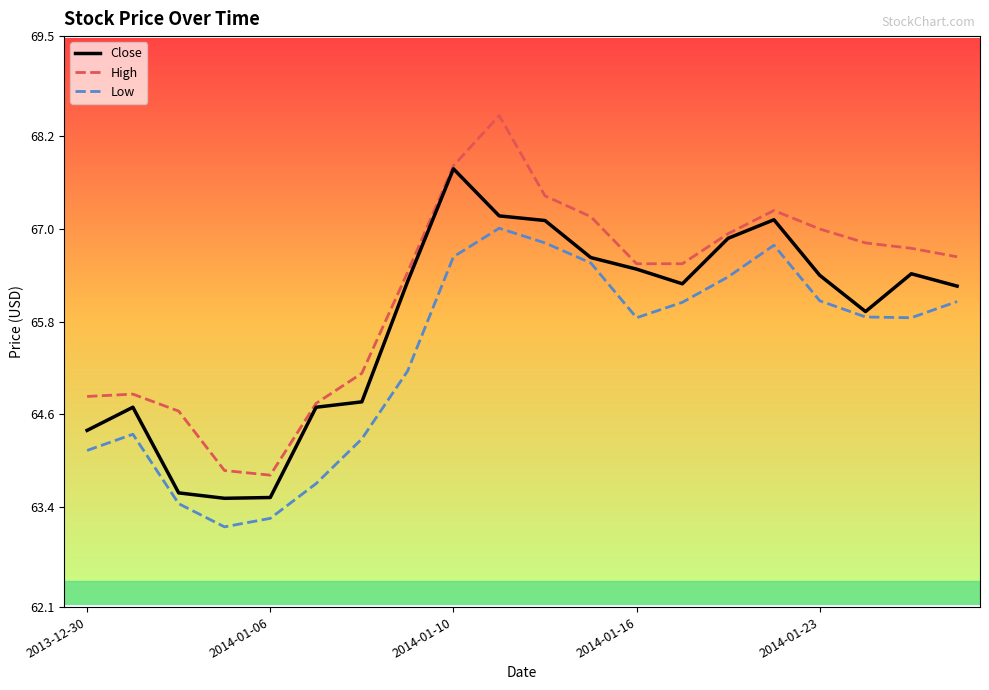

Which series has the largest total across all categories?

High